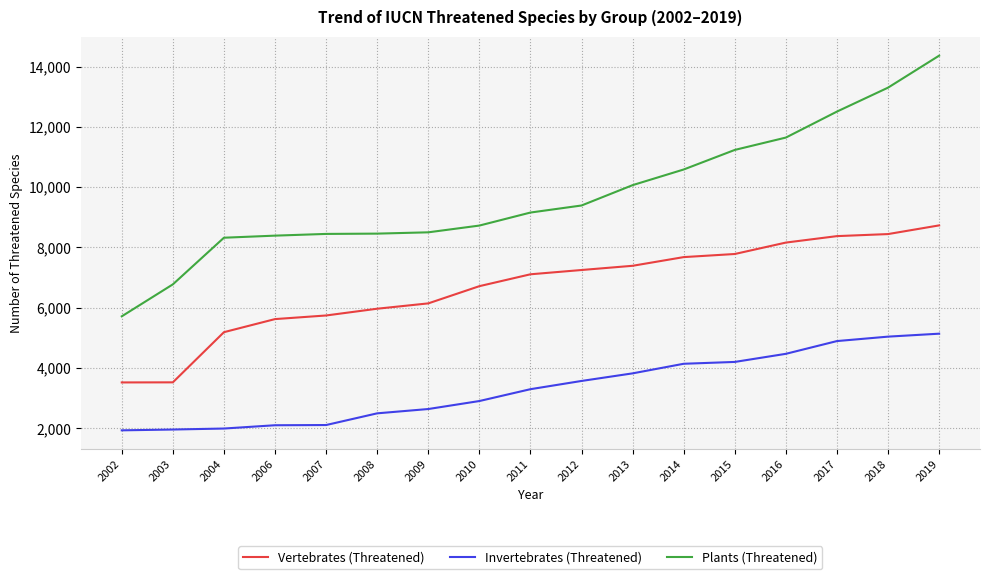

Between 2003 and 2006, which series saw the biggest shift?

Vertebrates (Threatened)